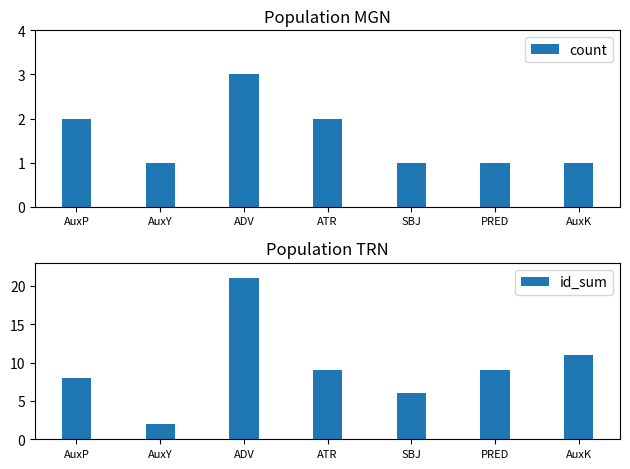

Rank the series at ATR from lowest to highest value.

count, id_sum